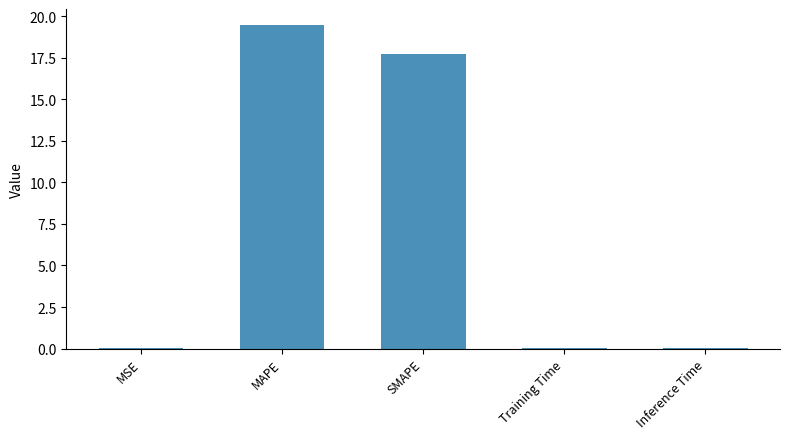

What is the difference between the values at SMAPE and Training Time?

17.7